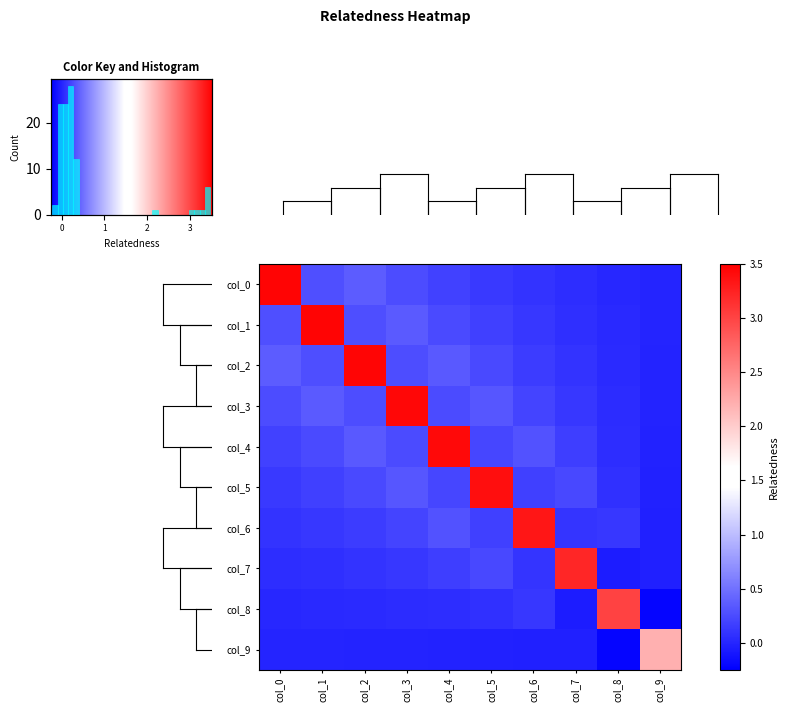

Reading left to right, transcribe all the data shown in this chart.

col_0: col_0=3.5	col_1=0.3	col_2=0.4	col_3=0.3	col_4=0.2	col_5=0.1	col_6=0.1	col_7=0.1	col_8=0.0	col_9=-0.0
col_1: col_0=0.3	col_1=3.5	col_2=0.3	col_3=0.4	col_4=0.2	col_5=0.2	col_6=0.1	col_7=0.1	col_8=0.0	col_9=-0.0
col_2: col_0=0.4	col_1=0.3	col_2=3.5	col_3=0.3	col_4=0.3	col_5=0.2	col_6=0.2	col_7=0.1	col_8=0.0	col_9=-0.0
col_3: col_0=0.3	col_1=0.4	col_2=0.3	col_3=3.4	col_4=0.3	col_5=0.3	col_6=0.2	col_7=0.1	col_8=0.0	col_9=-0.0
col_4: col_0=0.2	col_1=0.2	col_2=0.3	col_3=0.3	col_4=3.4	col_5=0.2	col_6=0.3	col_7=0.2	col_8=0.1	col_9=-0.0
col_5: col_0=0.1	col_1=0.2	col_2=0.2	col_3=0.3	col_4=0.2	col_5=3.4	col_6=0.2	col_7=0.2	col_8=0.1	col_9=-0.0
col_6: col_0=0.1	col_1=0.1	col_2=0.2	col_3=0.2	col_4=0.3	col_5=0.2	col_6=3.3	col_7=0.1	col_8=0.1	col_9=-0.0
col_7: col_0=0.1	col_1=0.1	col_2=0.1	col_3=0.1	col_4=0.2	col_5=0.2	col_6=0.1	col_7=3.2	col_8=-0.1	col_9=-0.0
col_8: col_0=0.0	col_1=0.0	col_2=0.0	col_3=0.0	col_4=0.1	col_5=0.1	col_6=0.1	col_7=-0.1	col_8=3.0	col_9=-0.2
col_9: col_0=-0.0	col_1=-0.0	col_2=-0.0	col_3=-0.0	col_4=-0.0	col_5=-0.0	col_6=-0.0	col_7=-0.0	col_8=-0.2	col_9=2.2